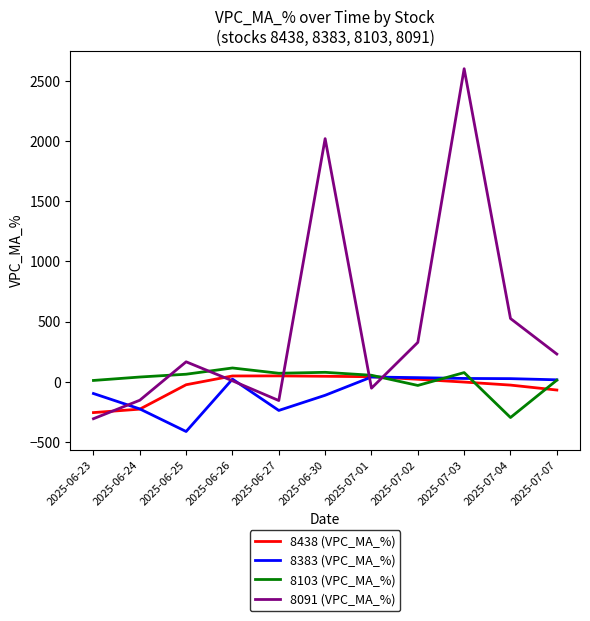

Is this an area chart (filled region under the line)?

No